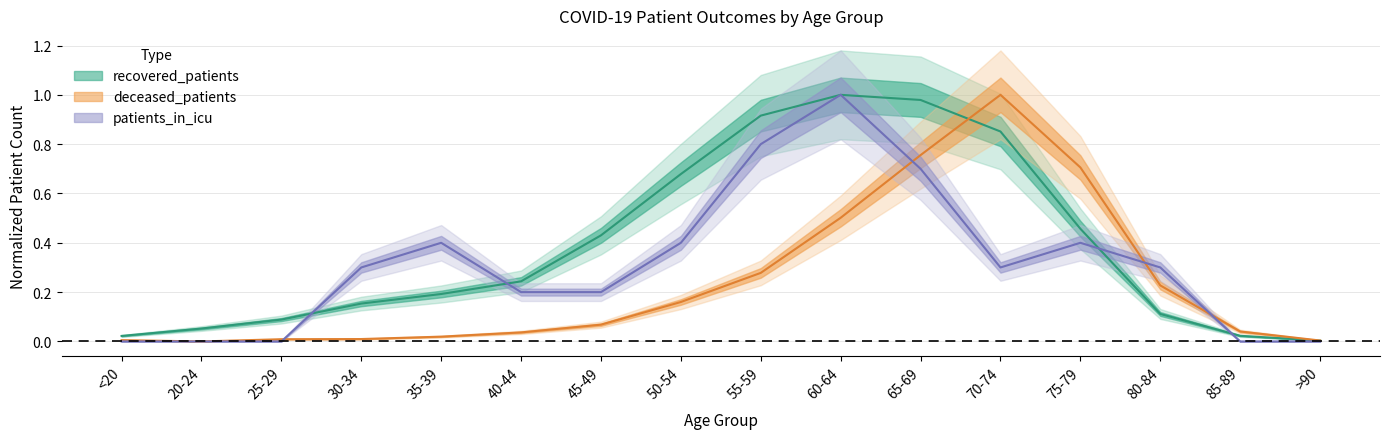

At 85-89, list the series in order from largest to smallest.

deceased_patients, recovered_patients, patients_in_icu